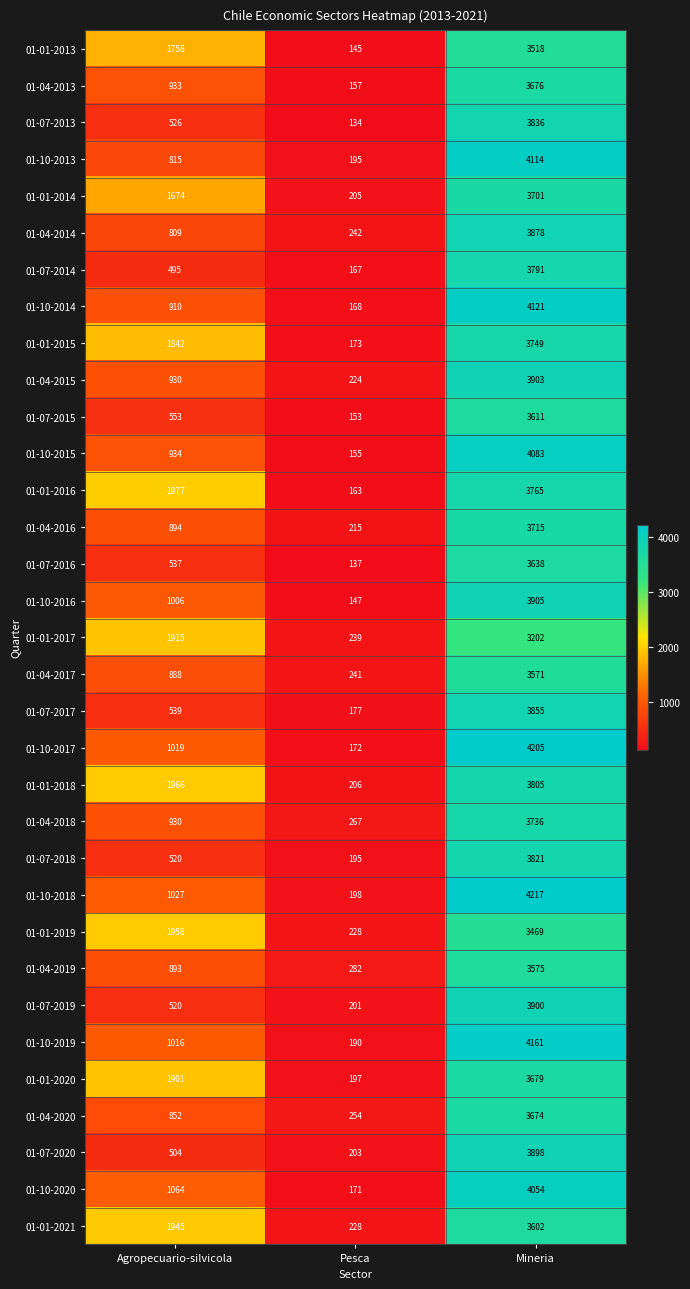

Which series has the widest spread of values?

01-10-2017